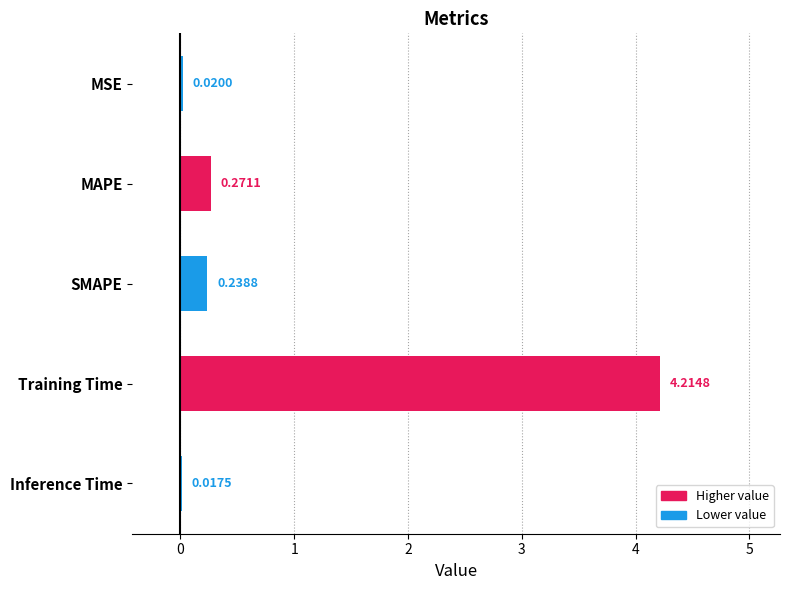

Rank the categories by value from highest to lowest.

Training Time, MAPE, SMAPE, MSE, Inference Time